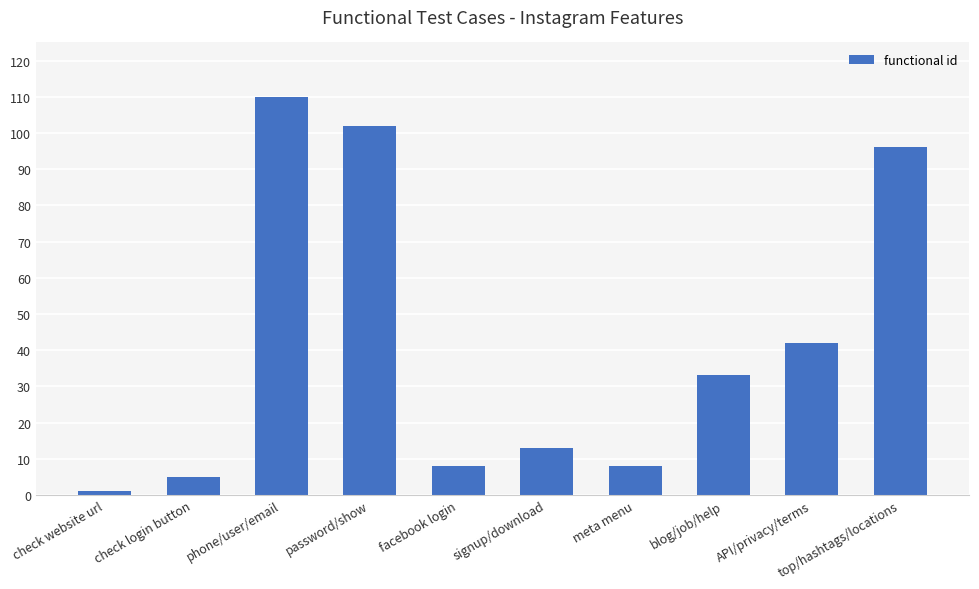

How many data points are less than 33?

5